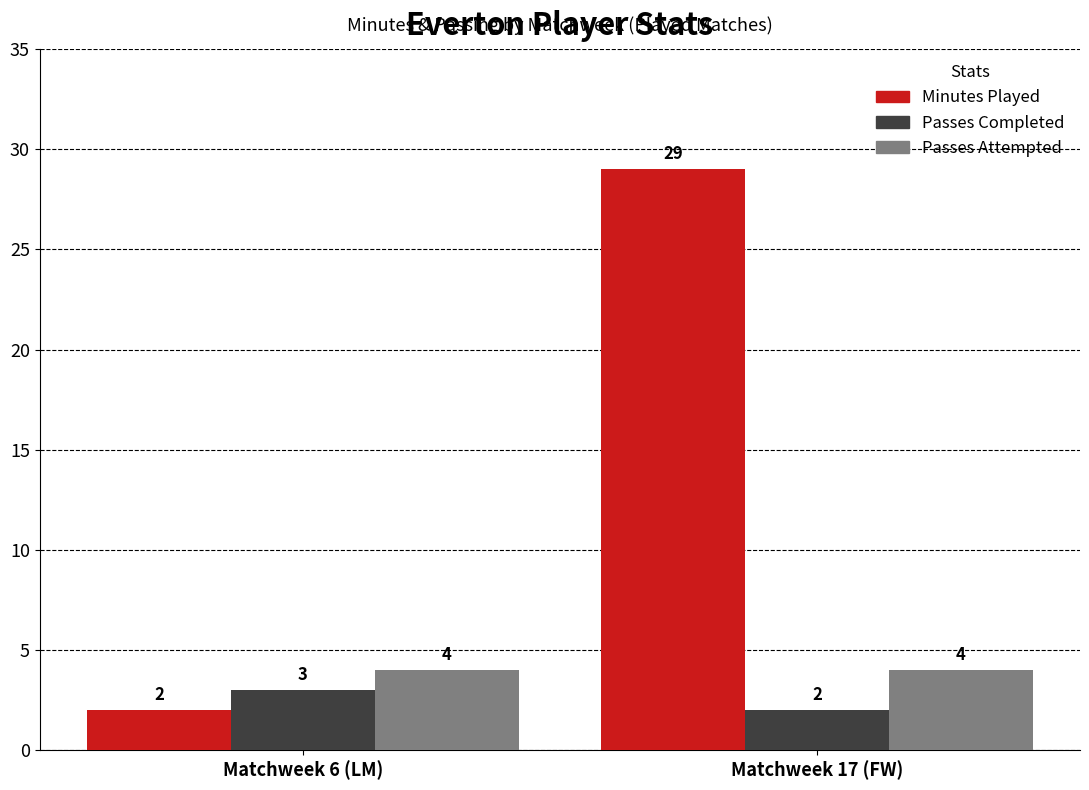

Reading left to right, list all the values displayed in this chart.

Minutes Played: Matchweek 6 (LM)=2	Matchweek 17 (FW)=29
Passes Completed: Matchweek 6 (LM)=3	Matchweek 17 (FW)=2
Passes Attempted: Matchweek 6 (LM)=4	Matchweek 17 (FW)=4